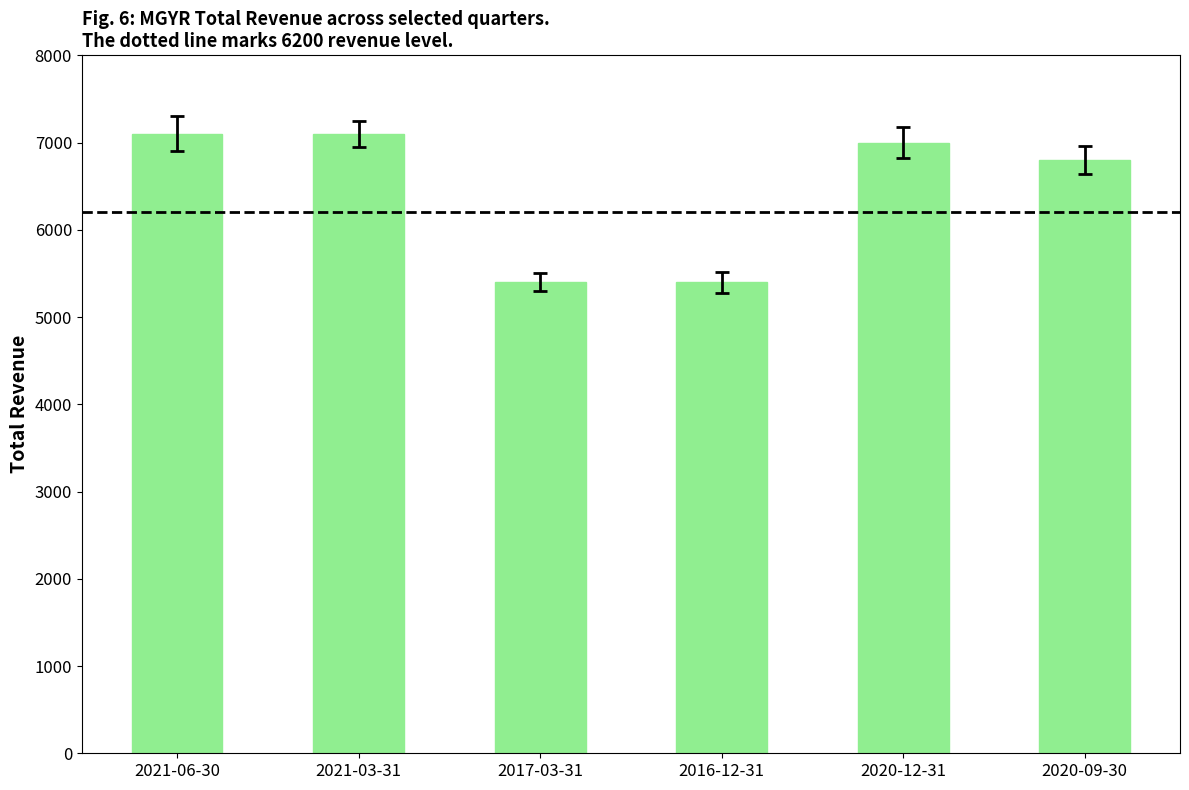

What is the value of the 6th bar from the left?

6800